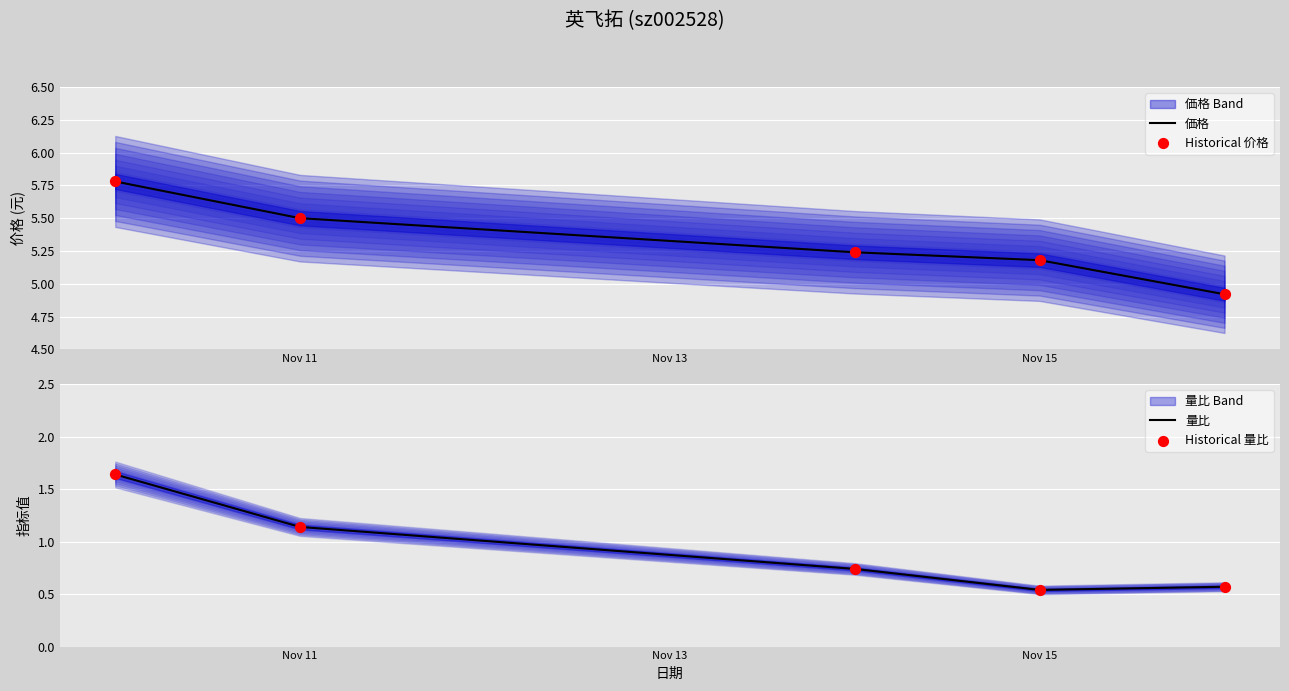

Which series has the largest total across all categories?

価格